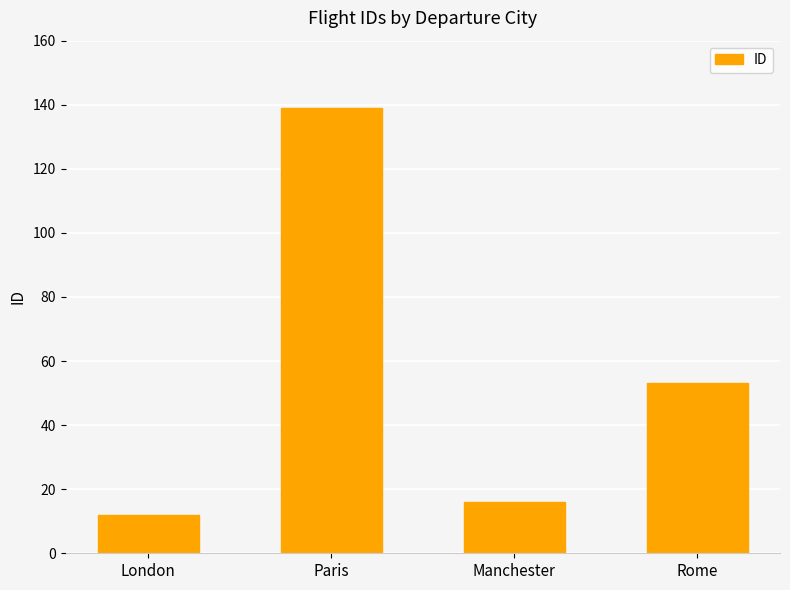

Does the chart contain stacked bars?

No